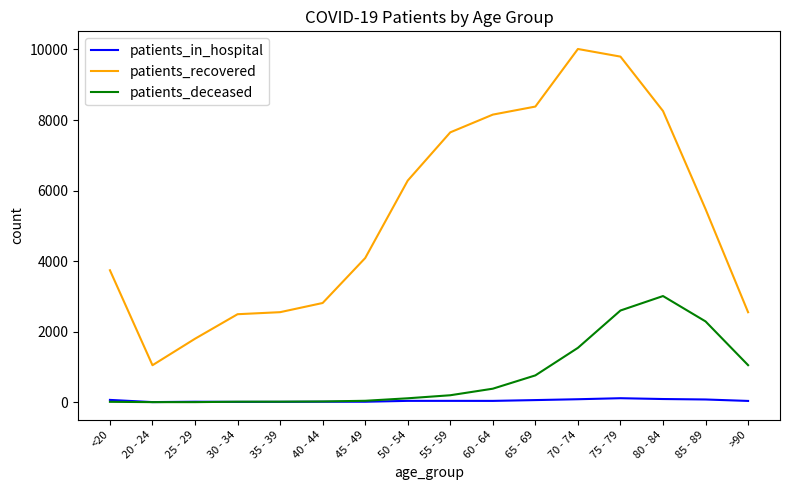

Is it true that patients_recovered equals 3284 at 30 - 34?

False